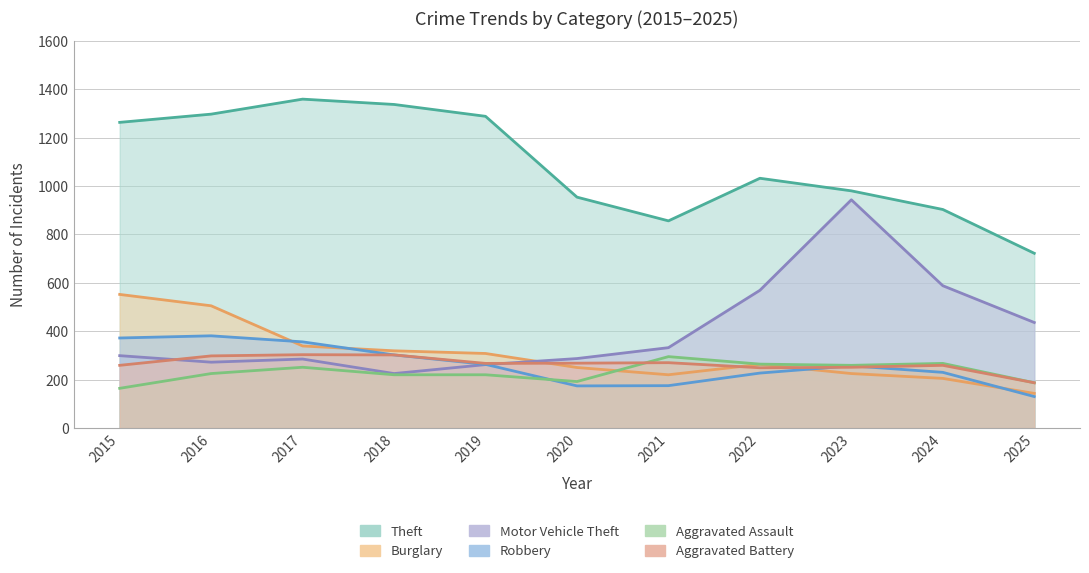

What is the highest value of the Robbery series?

381